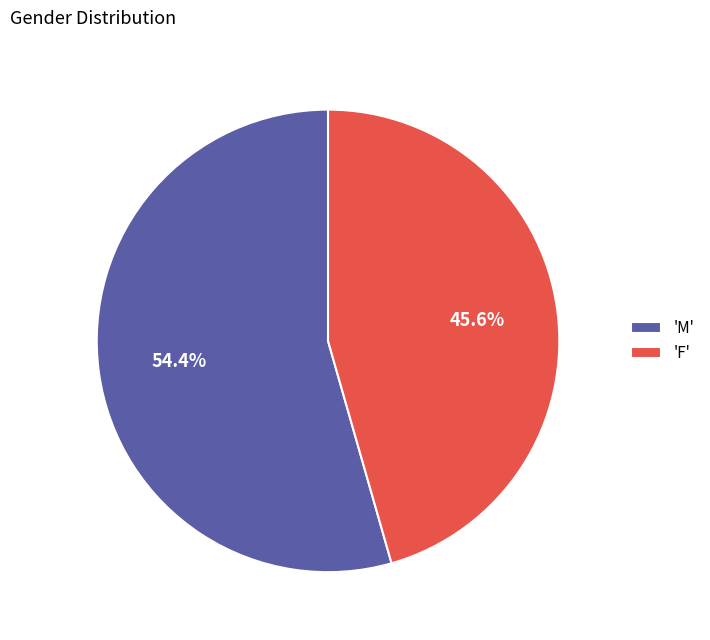

Which slice is the largest?

'M'